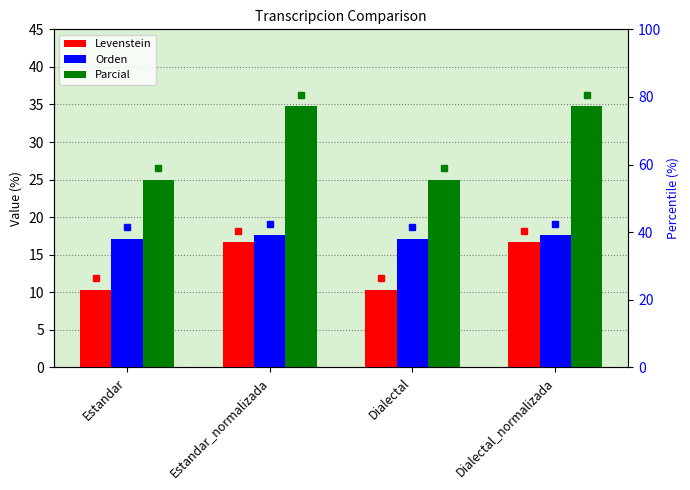

What is the value of the Levenstein bar at the 1st from the left?

10.3